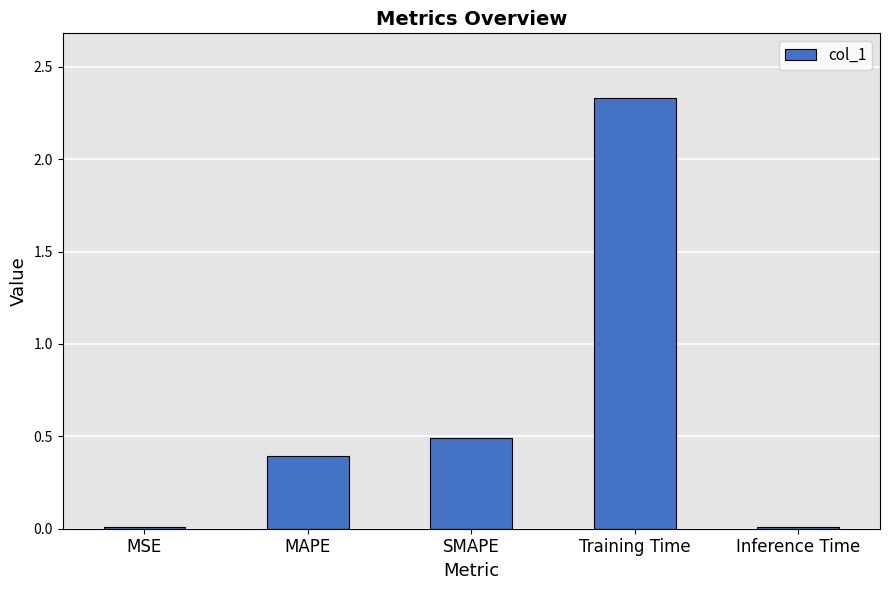

What is the label of the 5th bar from the right?

MSE